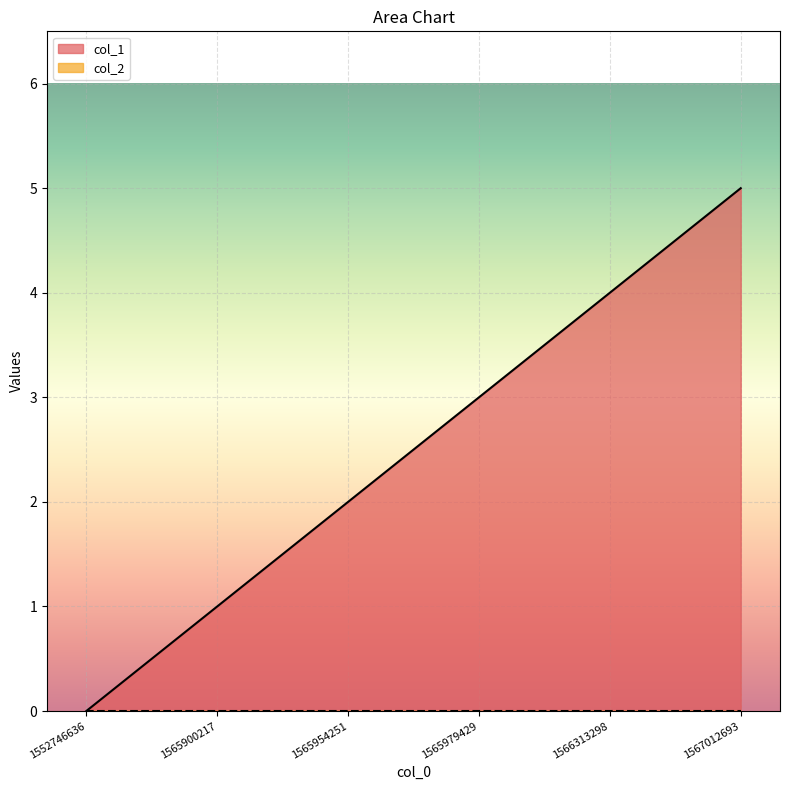

Reading left to right, list all the values displayed in this chart.

1552746636=0	1565900217=1	1565954251=2	1565979429=3	1566313298=4	1567012693=5